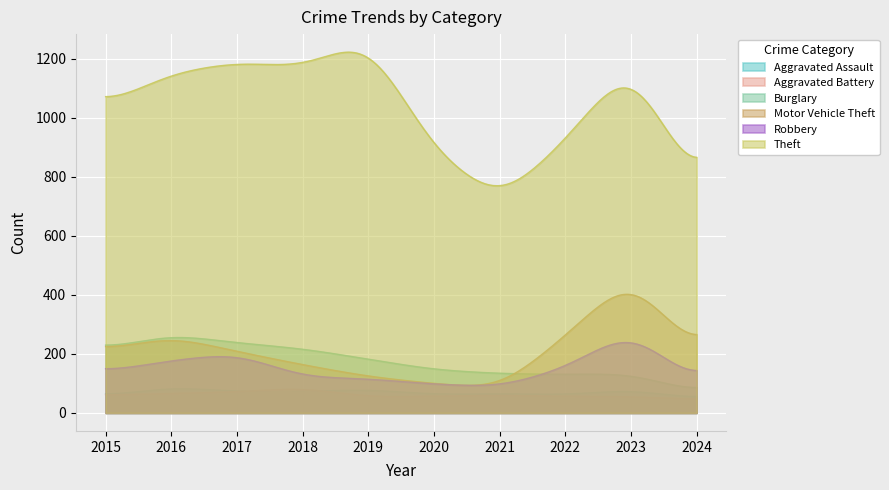

Which series has the largest total across all categories?

Theft